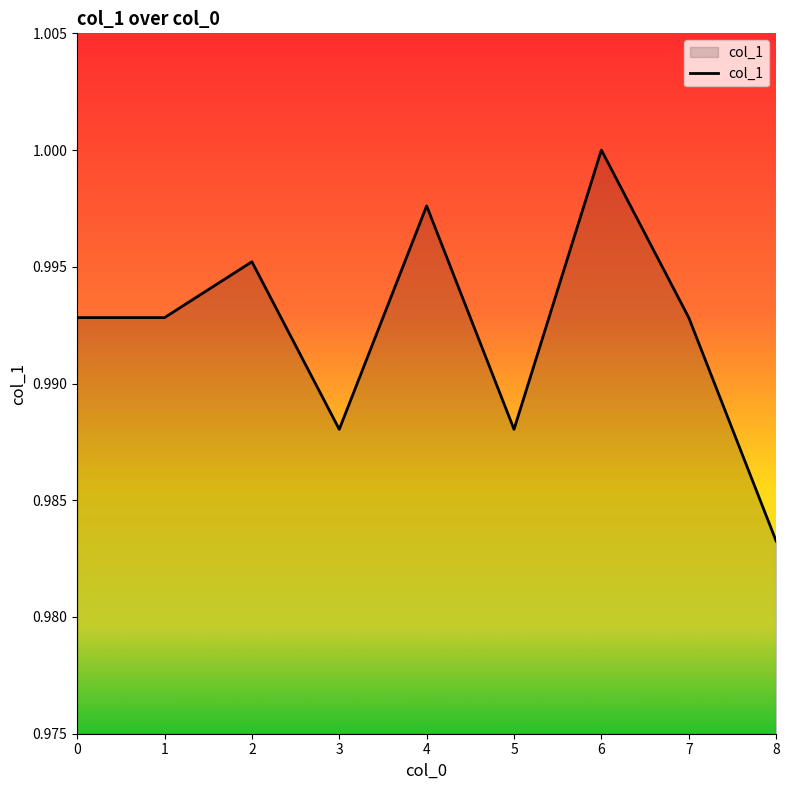

The chart shows a value of 0.3 at 6. True or false?

False